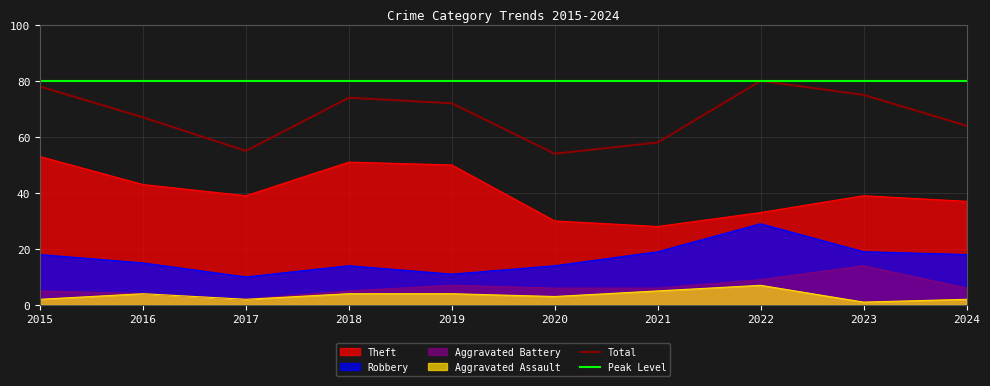

Reading right to left, transcribe all the data shown in this chart.

Theft: 37	39	33	28	30	50	51	39	43	53
Robbery: 18	19	29	19	14	11	14	10	15	18
Aggravated Battery: 6	14	9	6	6	7	5	2	4	5
Aggravated Assault: 2	1	7	5	3	4	4	2	4	2
Total: 64	75	80	58	54	72	74	55	67	78